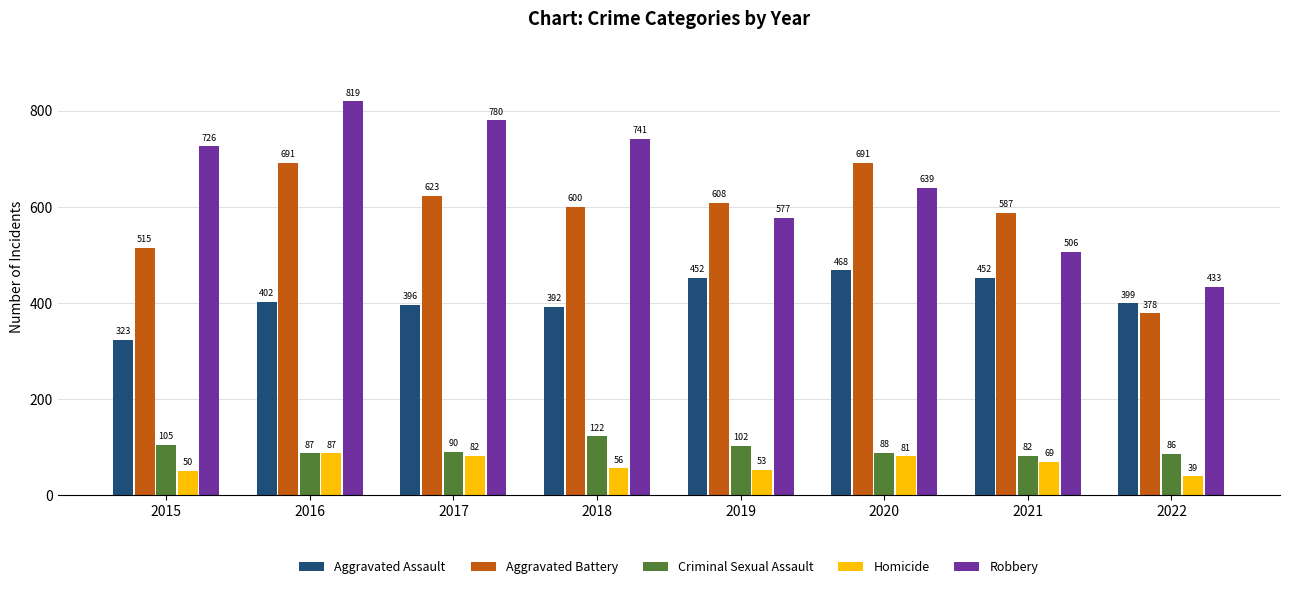

What is the difference between the maximum and minimum values in the Aggravated Assault series?

145